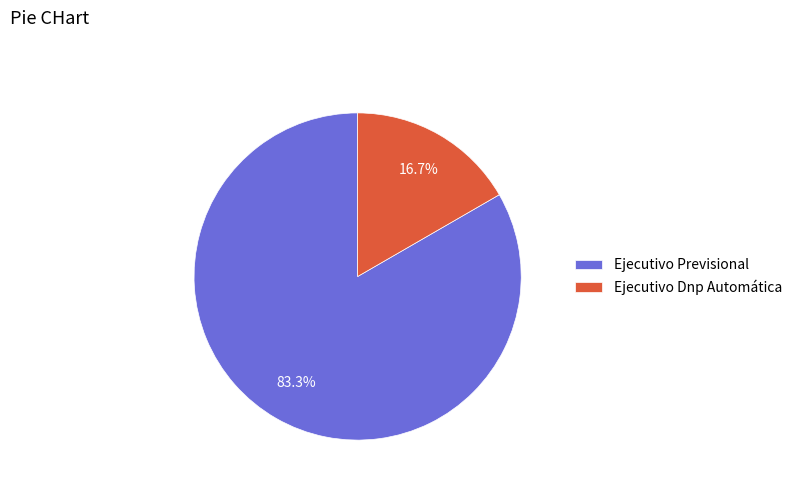

What percentage do Ejecutivo Dnp Automática and Ejecutivo Previsional together represent?

100.0%